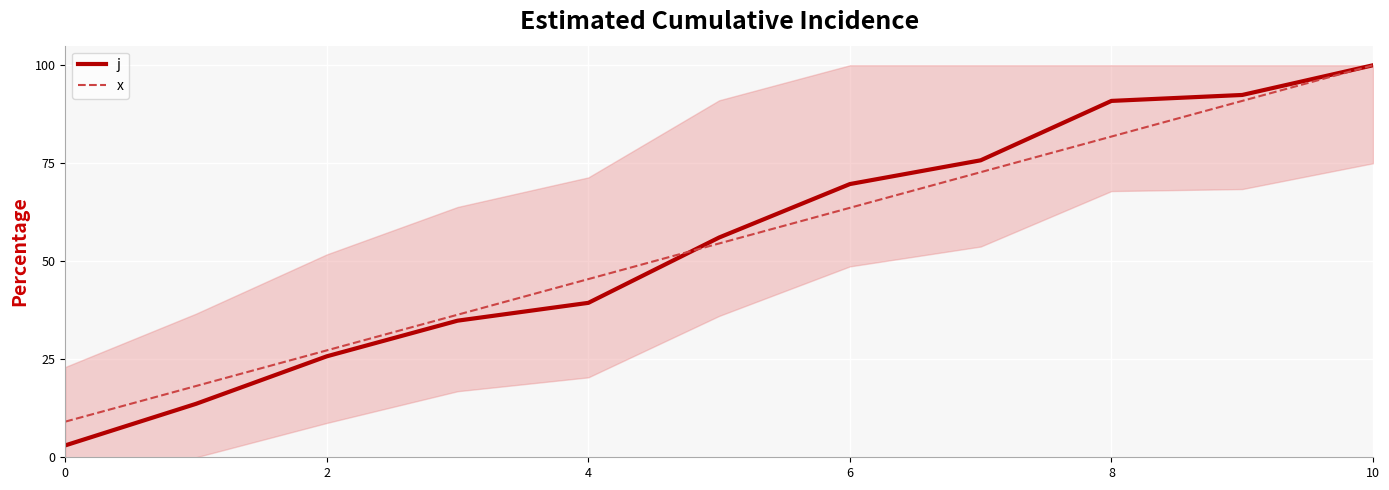

How many data points in j are less than 56?

5